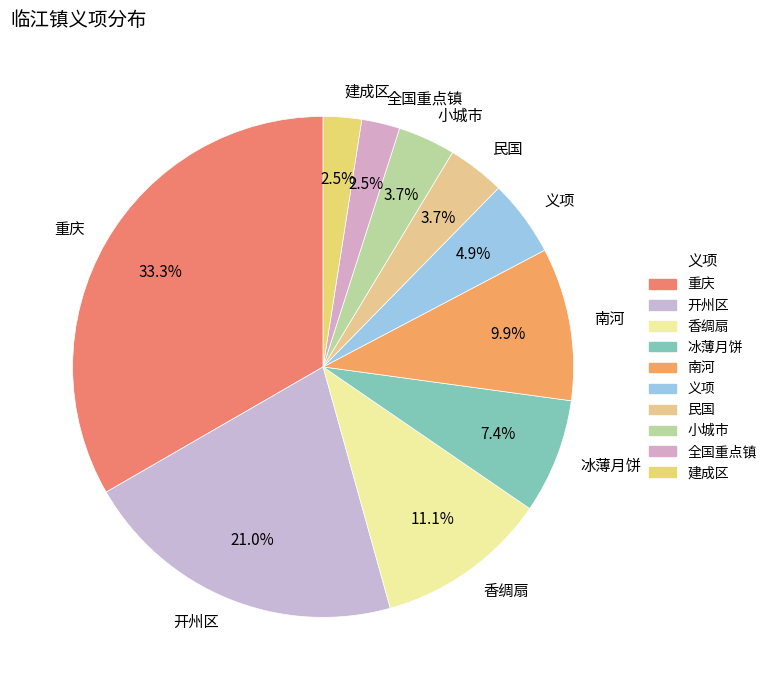

Count the number of slices in the pie.

10